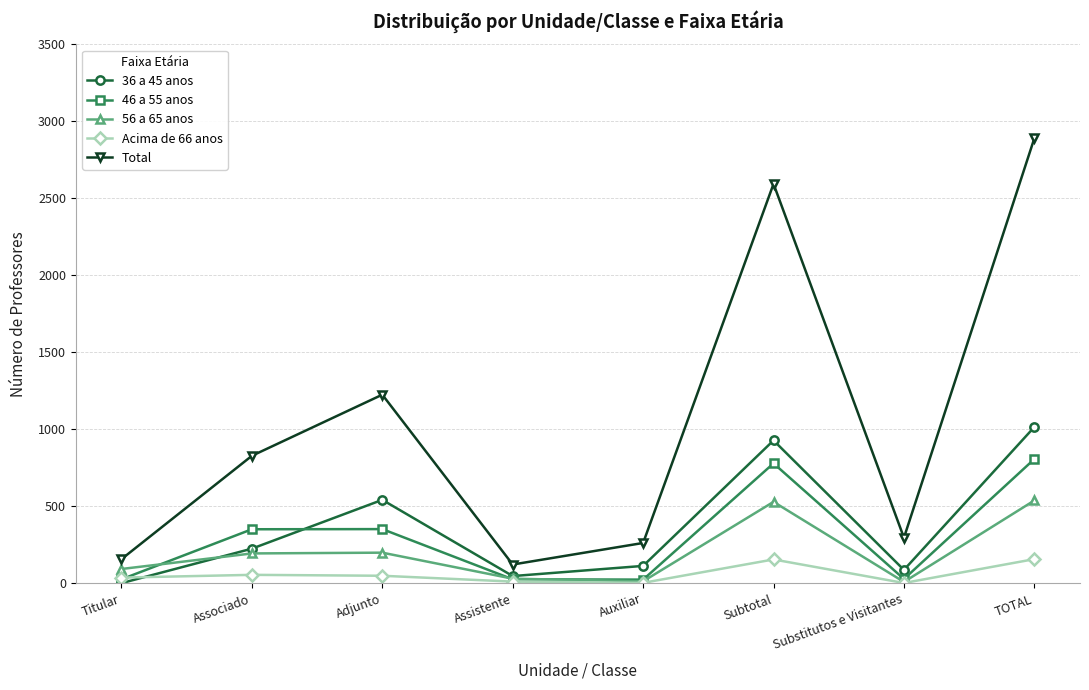

True or false: 36 a 45 anos and Acima de 66 anos cross at least once.

True